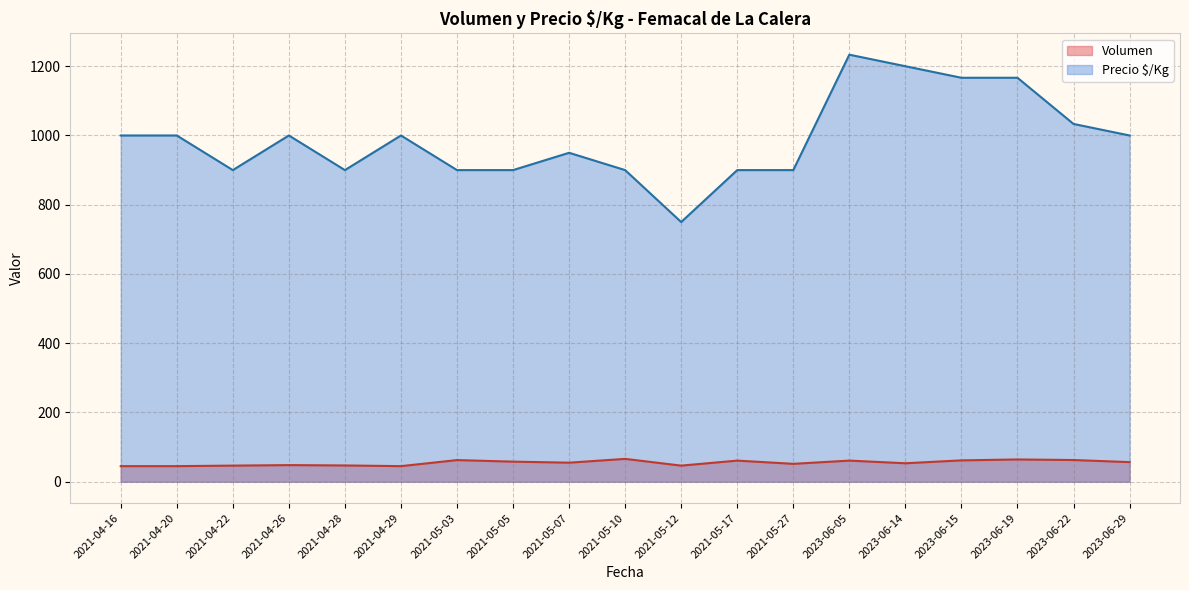

Is the value of Precio $/Kg at 2023-06-05 greater than the value of Volumen at 2023-06-05?

Yes